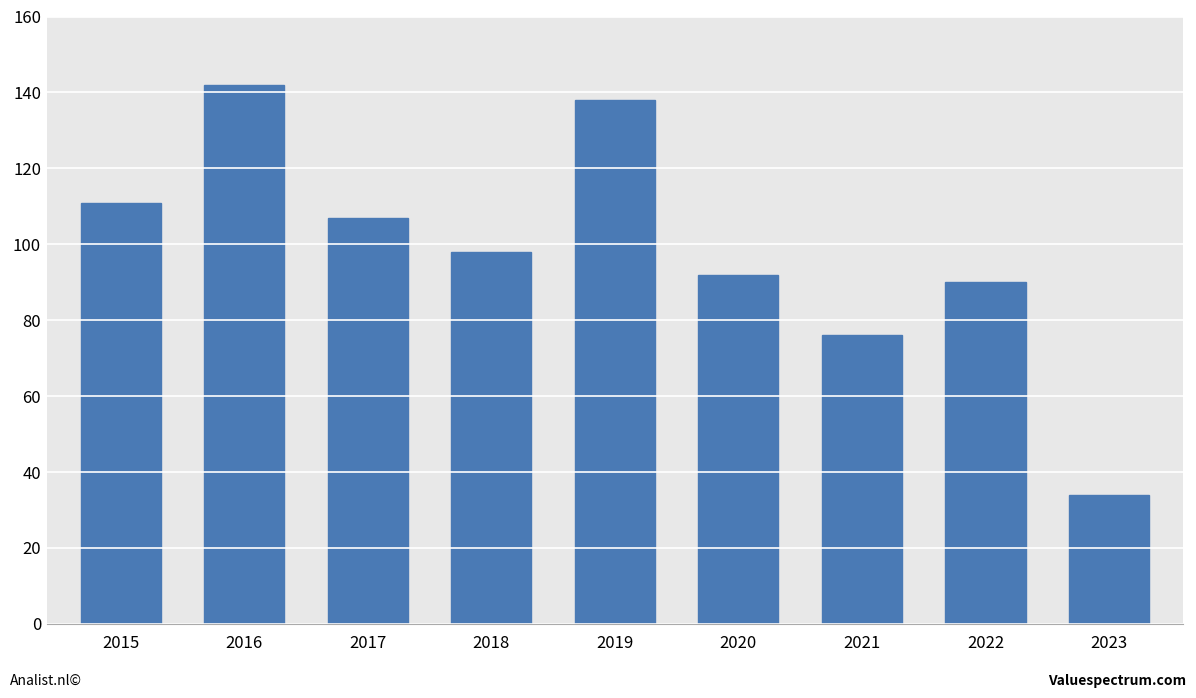

What is the value of the 9th bar from the left?

34